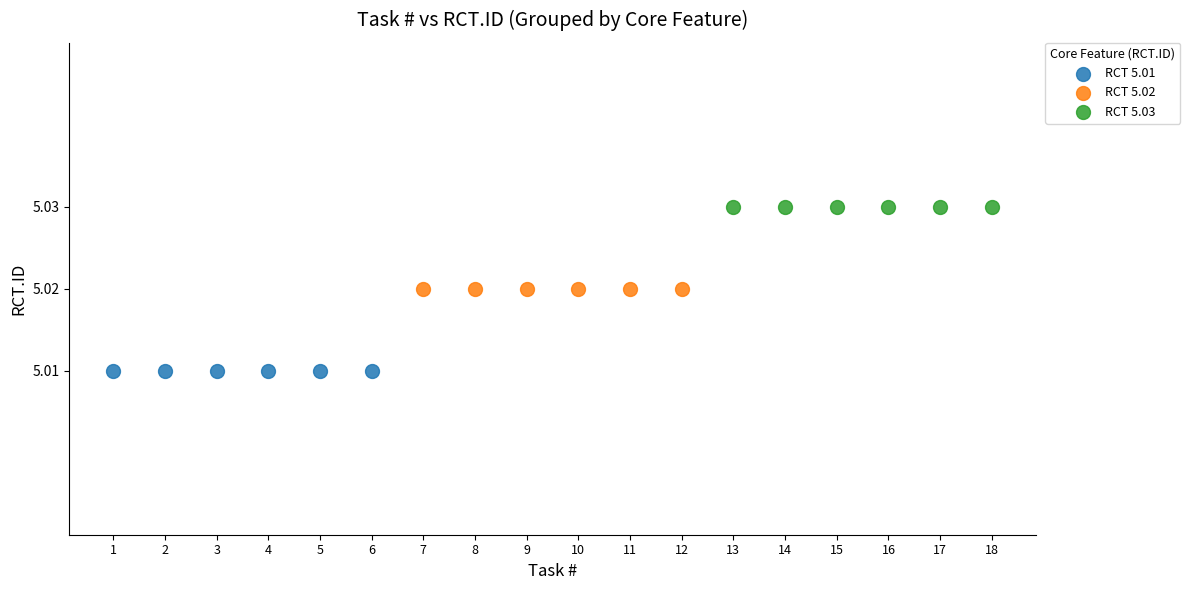

Which series contains the highest Y value?

RCT 5.03